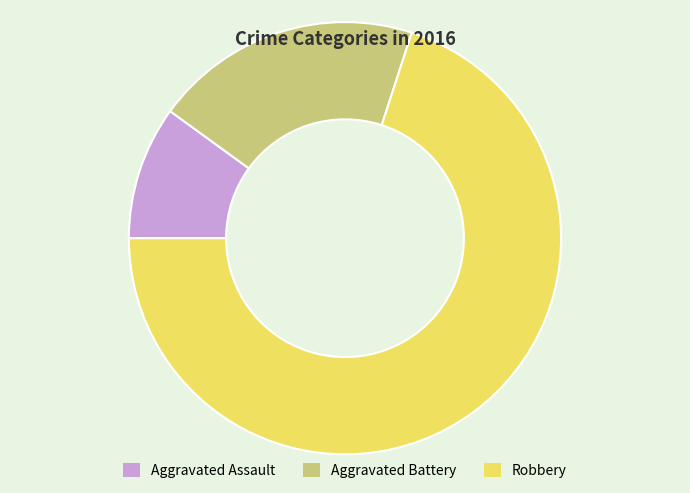

What is the ratio of the value at Robbery to the value at Aggravated Assault?

7.0